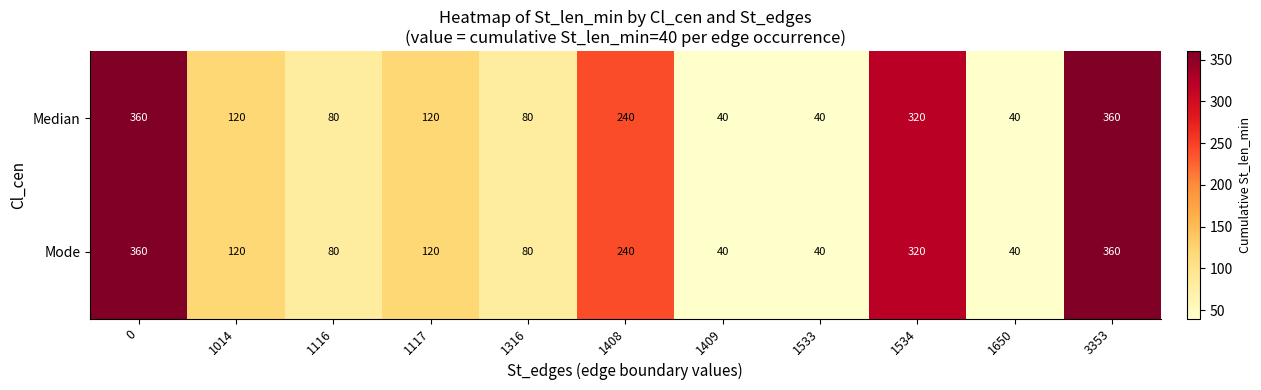

True or false: Mode has a value of 80 at 1316.

True